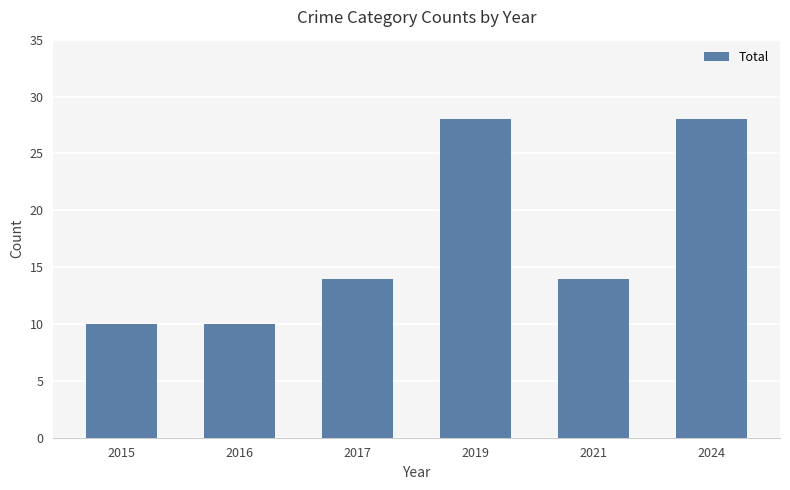

Count the number of categories in the chart.

6